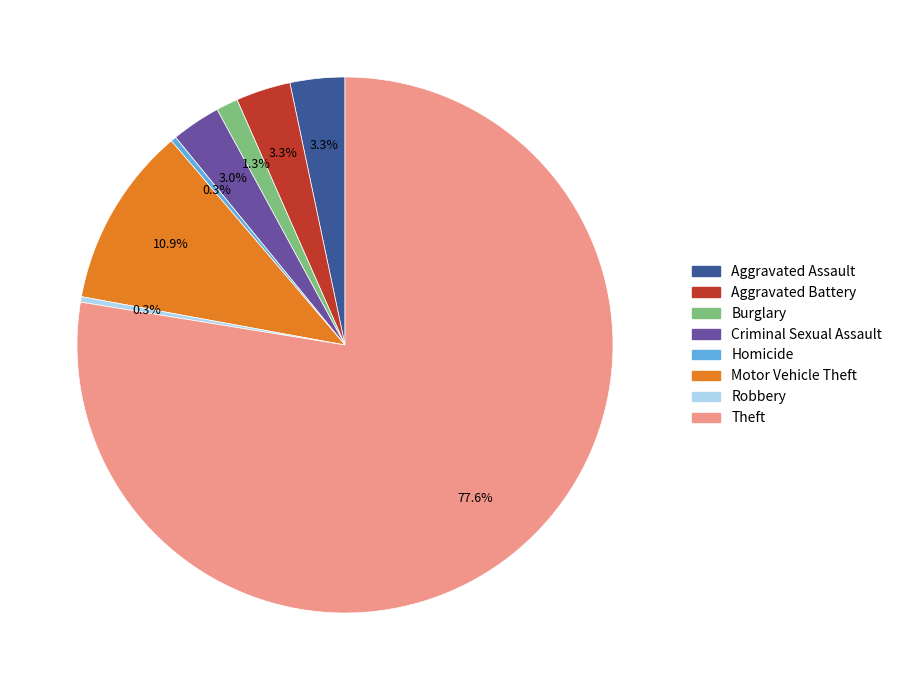

What is the largest slice in the pie chart?

Theft